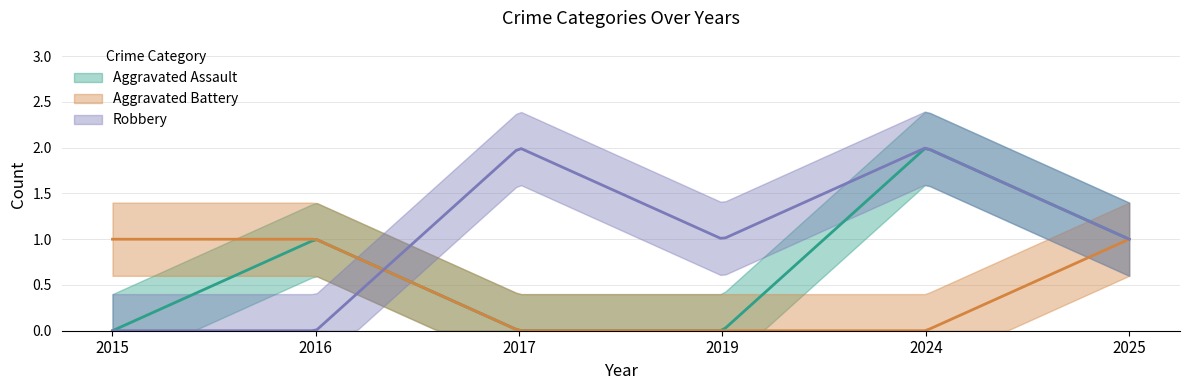

How many data points in Robbery are above 1?

2